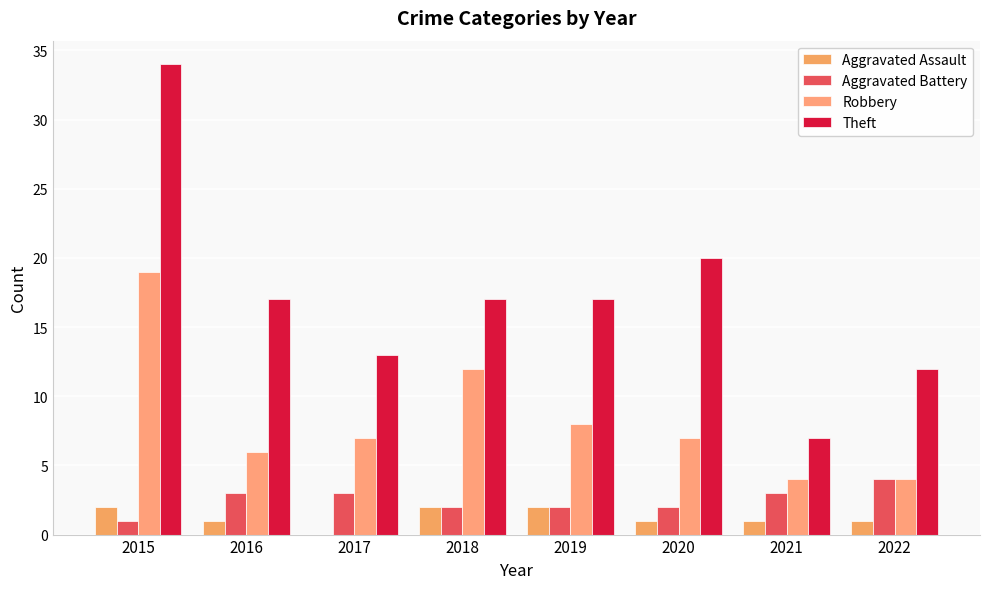

What is the value of the Aggravated Battery bar at the 1st from the left?

1